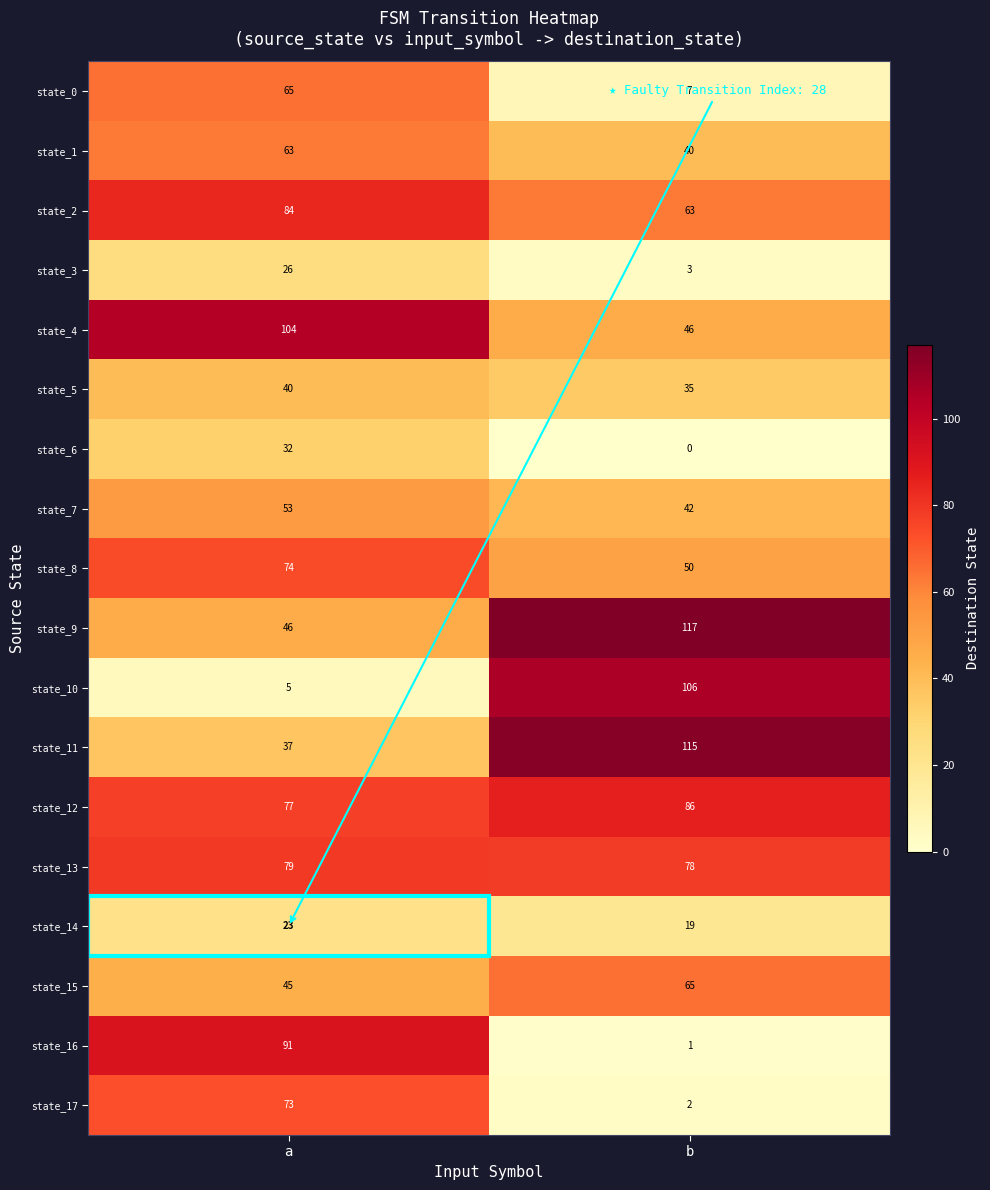

What is the spread (max minus min) of values at b?

117